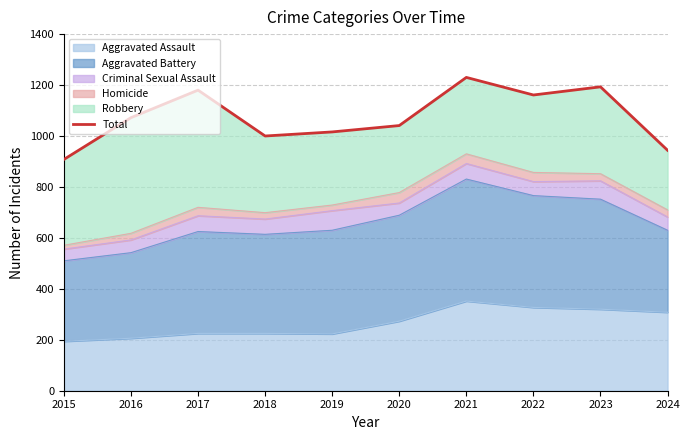

Reading left to right, what are all the values shown in this chart?

908	1072	1180	1000	1016	1041	1230	1161	1193	944